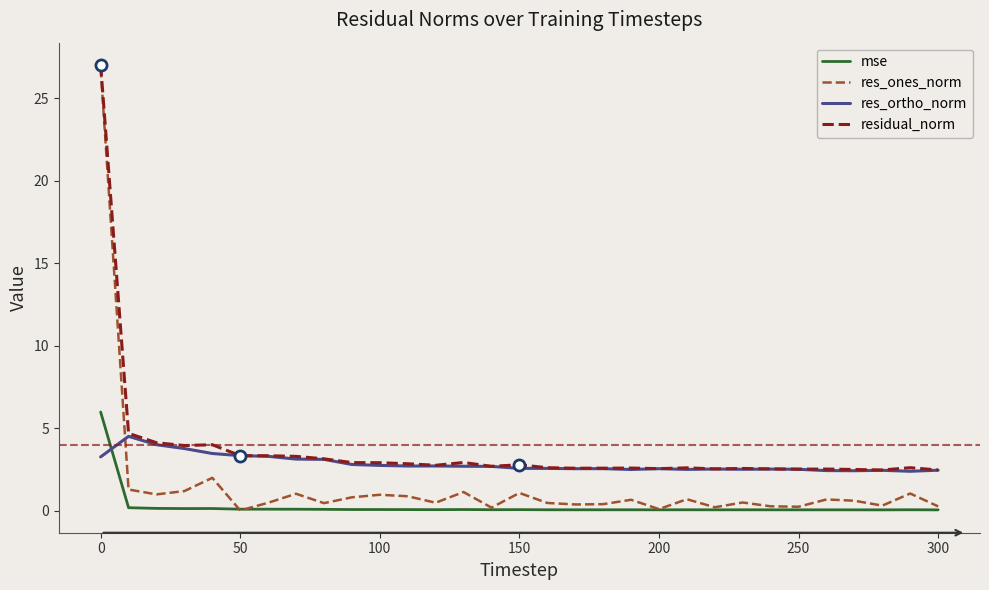

True or false: res_ortho_norm and res_ones_norm cross at least once.

True